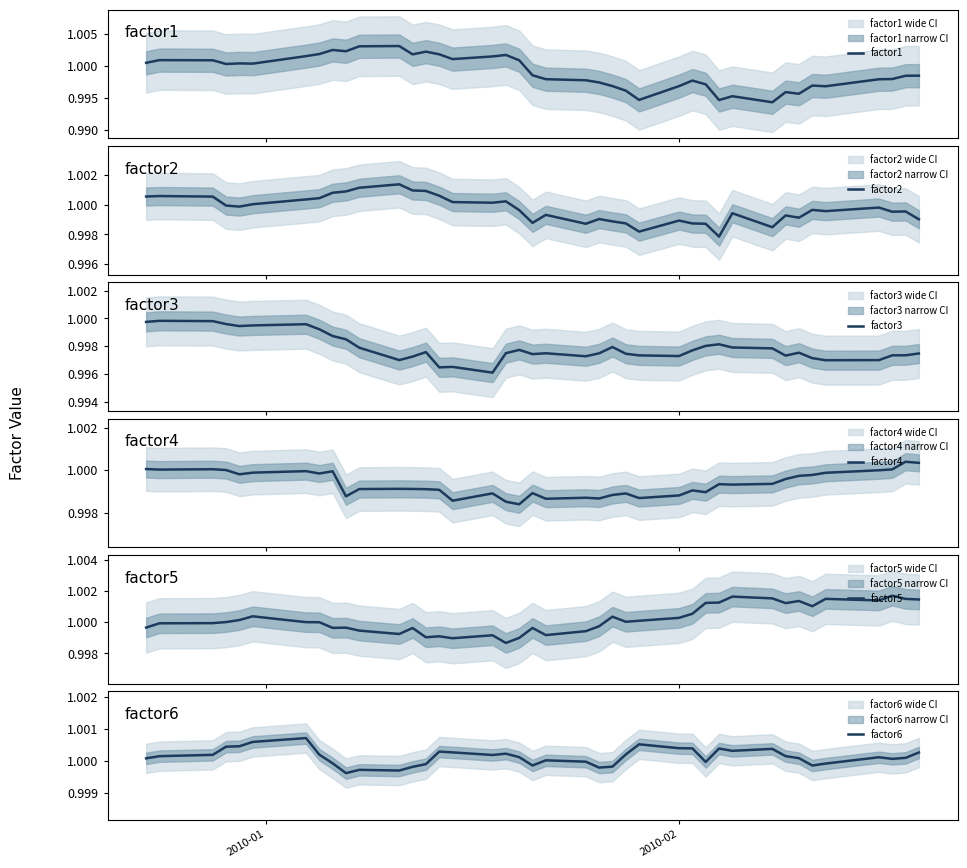

What is the value of the factor6 point at the 22nd from the left?

1.0